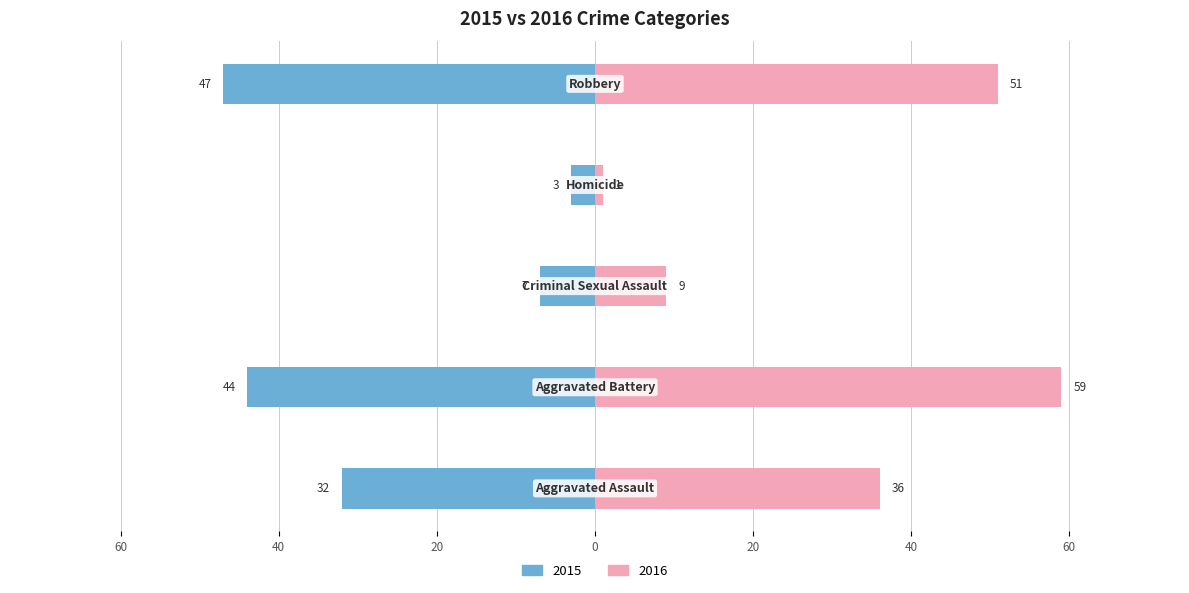

Reading left to right, extract all data points from this chart.

2015: Aggravated Assault=-32	Aggravated Battery=-44	Criminal Sexual Assault=-7	Homicide=-3	Robbery=-47
2016: Aggravated Assault=36	Aggravated Battery=59	Criminal Sexual Assault=9	Homicide=1	Robbery=51